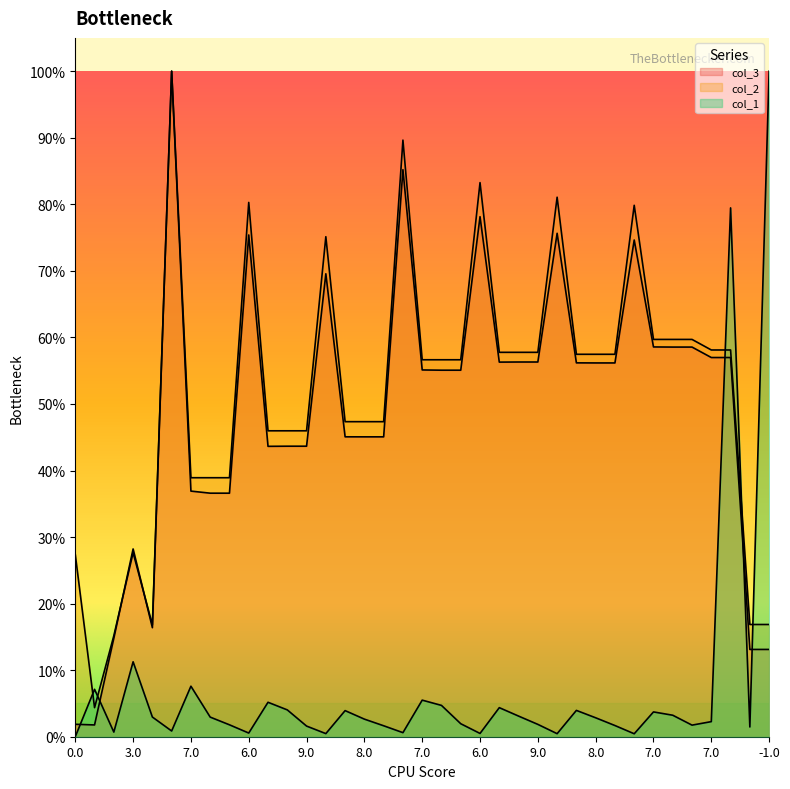

Reading left to right, list all the values displayed in this chart.

col_1: 0.0	0.1	0.0	0.1	0.0	0.0	0.1	0.0	0.0	0.0	0.1	0.0	0.0	0.0	0.0	0.0	0.0	0.0	0.1	0.0	0.0	0.0	0.0	0.0	0.0	0.0	0.0	0.0	0.0	0.0	0.0	0.0	0.0	0.0	0.8	0.0	1.0
col_2: 0.3	0.0	0.2	0.3	0.2	1.0	0.4	0.4	0.4	0.8	0.5	0.5	0.5	0.8	0.5	0.5	0.5	0.9	0.6	0.6	0.6	0.8	0.6	0.6	0.6	0.8	0.6	0.6	0.6	0.8	0.6	0.6	0.6	0.6	0.6	0.2	0.2
col_3: 0.0	0.0	0.1	0.3	0.2	1.0	0.4	0.4	0.4	0.8	0.4	0.4	0.4	0.7	0.5	0.5	0.5	0.9	0.6	0.6	0.6	0.8	0.6	0.6	0.6	0.8	0.6	0.6	0.6	0.7	0.6	0.6	0.6	0.6	0.6	0.1	0.1